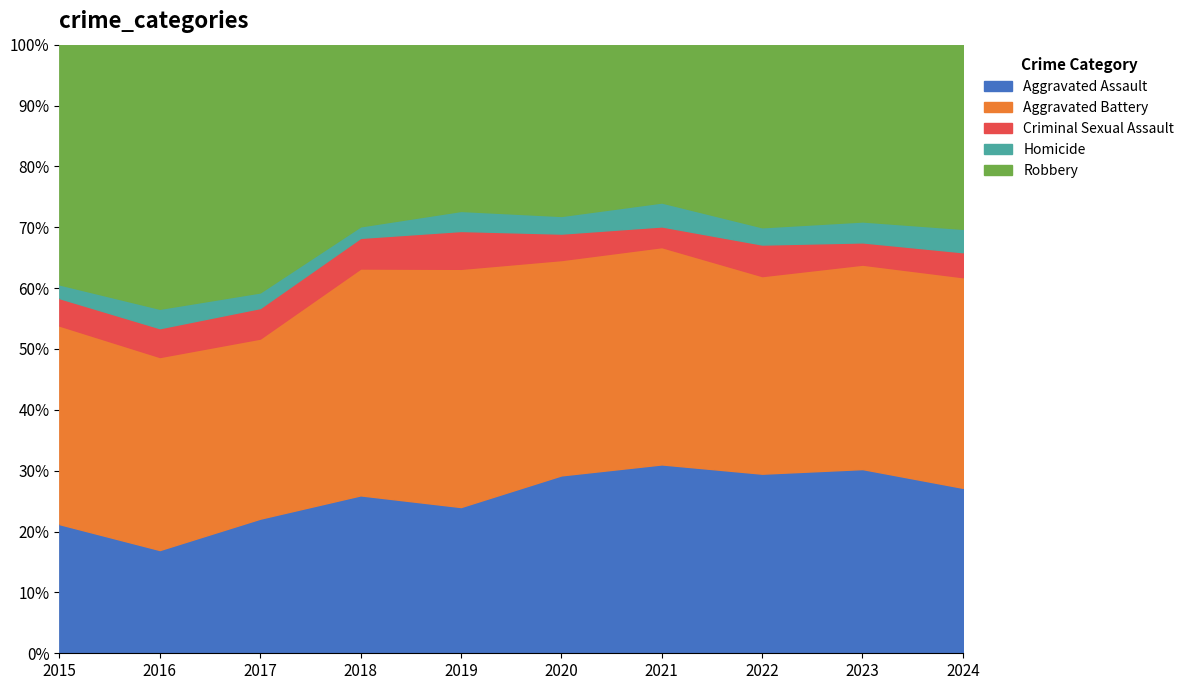

How many distinct data groups are displayed?

5